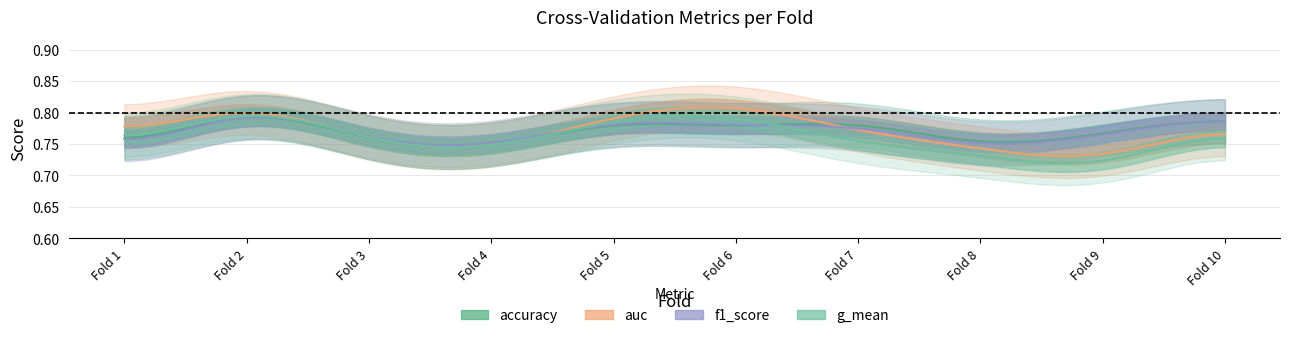

Which has a higher value, 7 or 5?

7